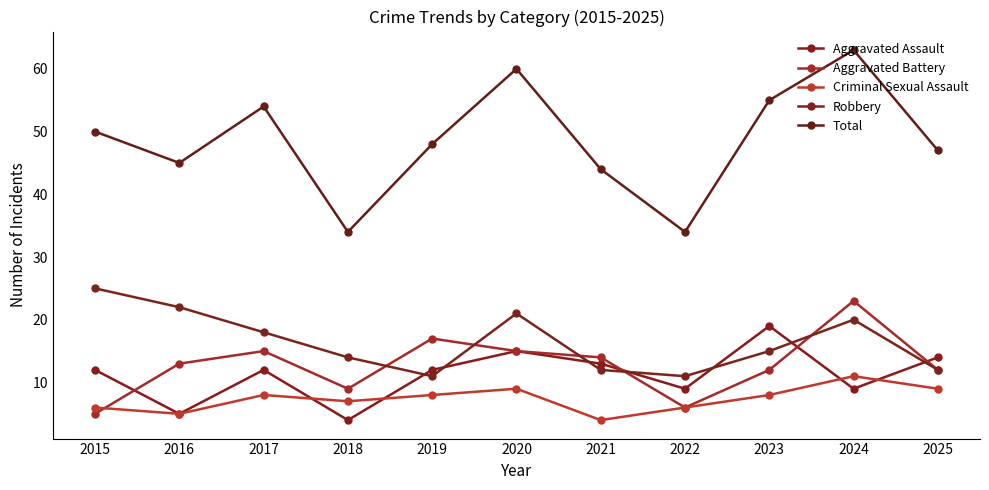

What is the difference between the maximum and minimum values in the Robbery series?

14